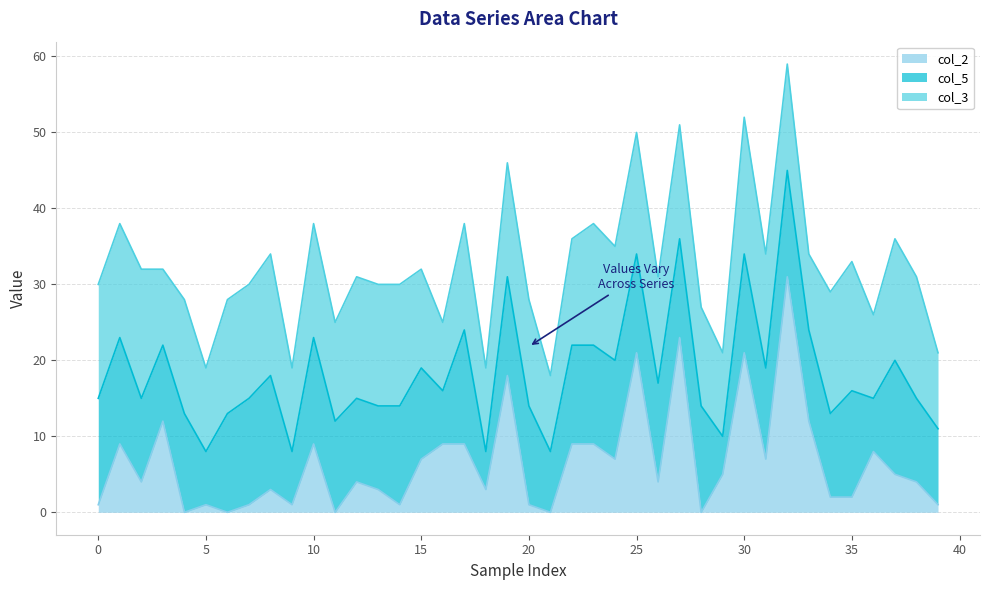

The col_2 series shows 9 at 10. True or false?

True